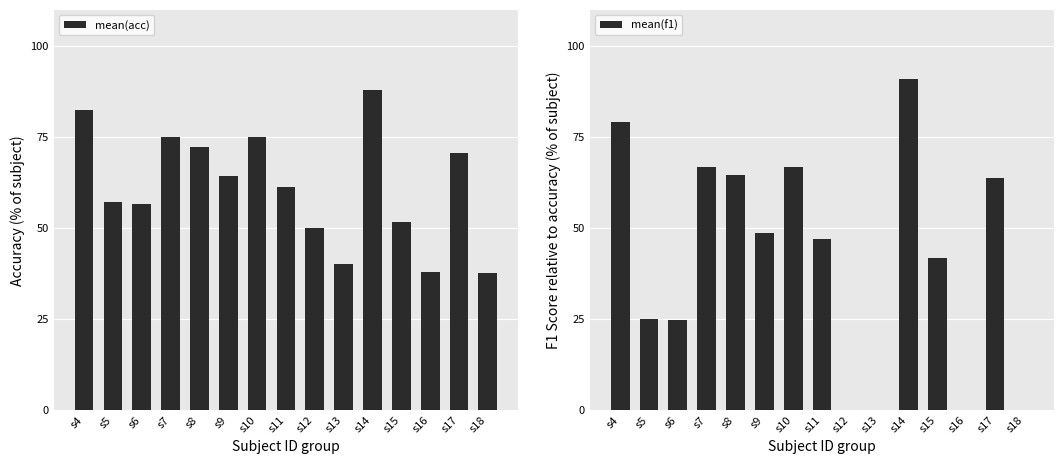

Is the value of mean(acc) at s5 greater than the value of mean(f1) at s15?

Yes